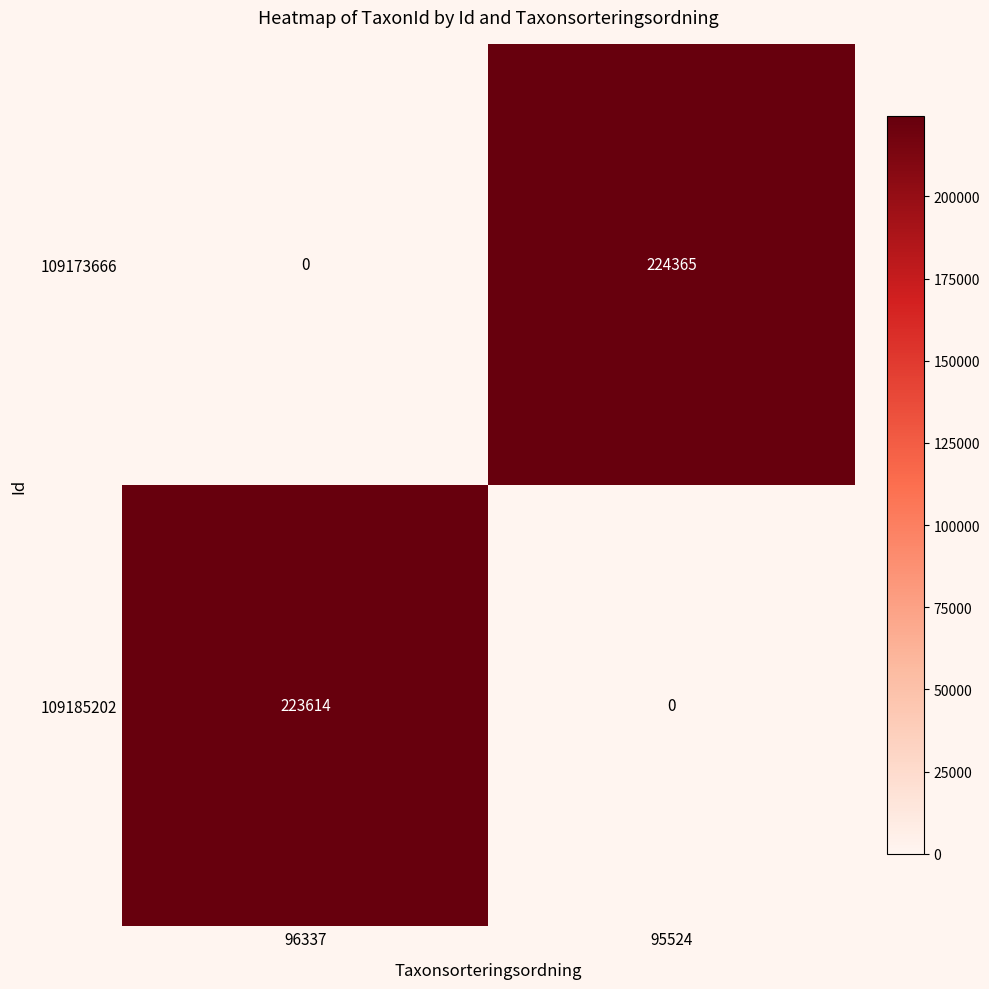

Is it true that 109185202 equals 136930 at 96337?

False